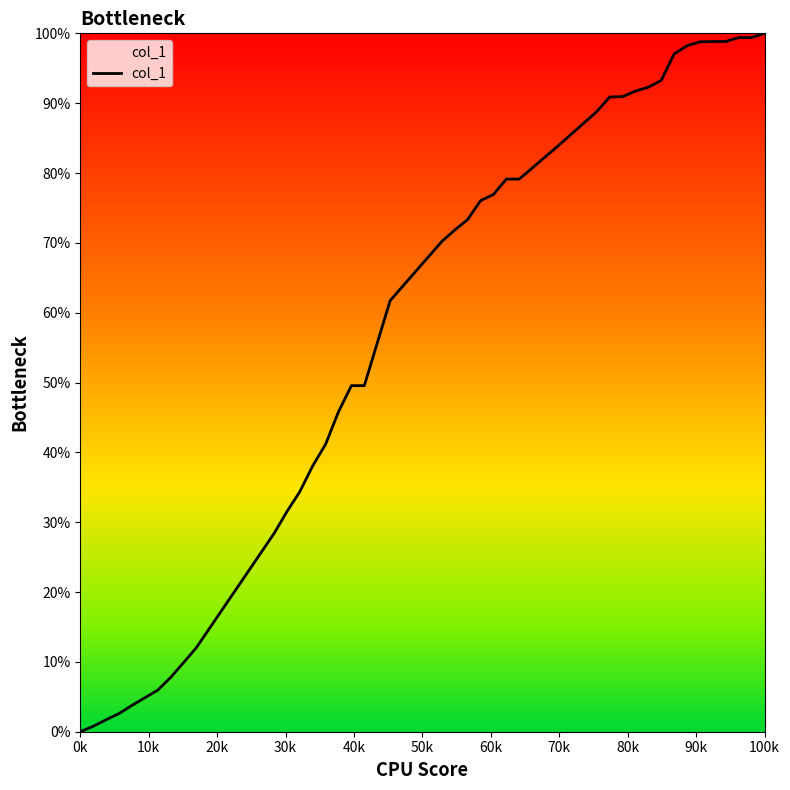

True or false: there are more than 2 points higher than both neighbors.

False